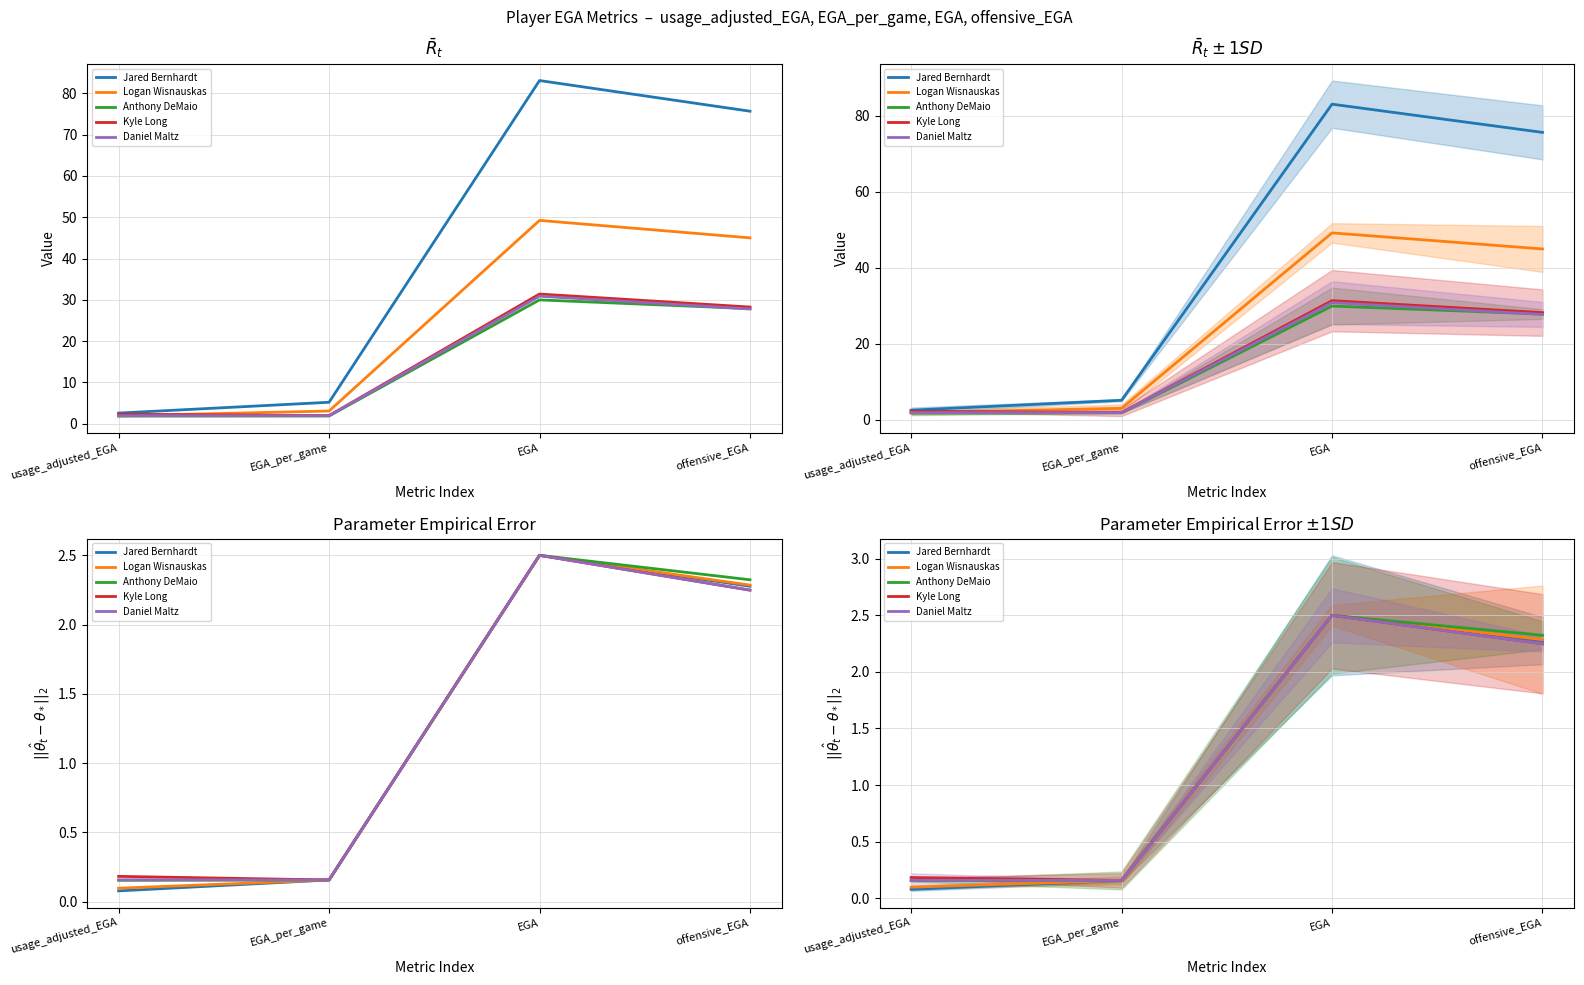

At which category does the chart reach its peak across all series?

EGA